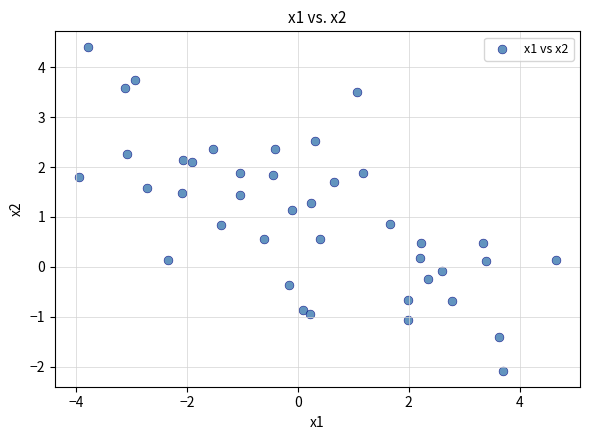

How many points are shown in the scatter plot?

40